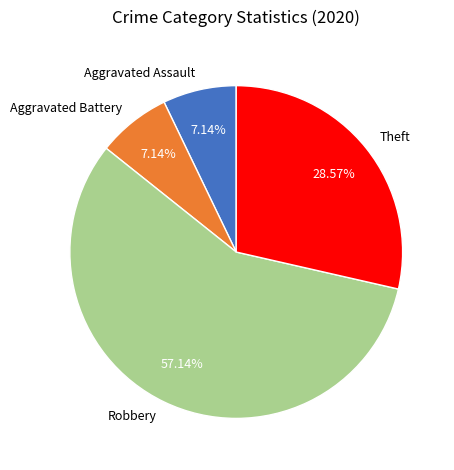

Combined, what portion of the pie is Aggravated Battery and Robbery?

64.3%